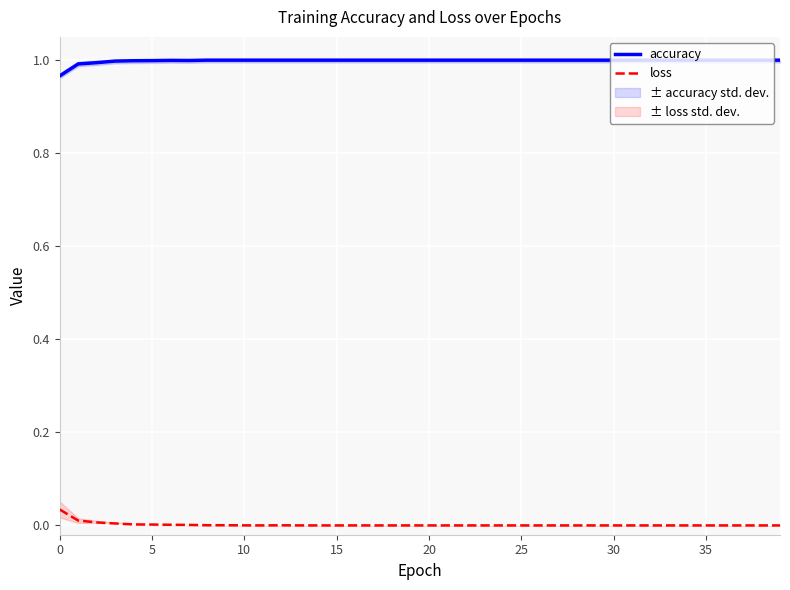

Which series has the largest range (max minus min)?

loss